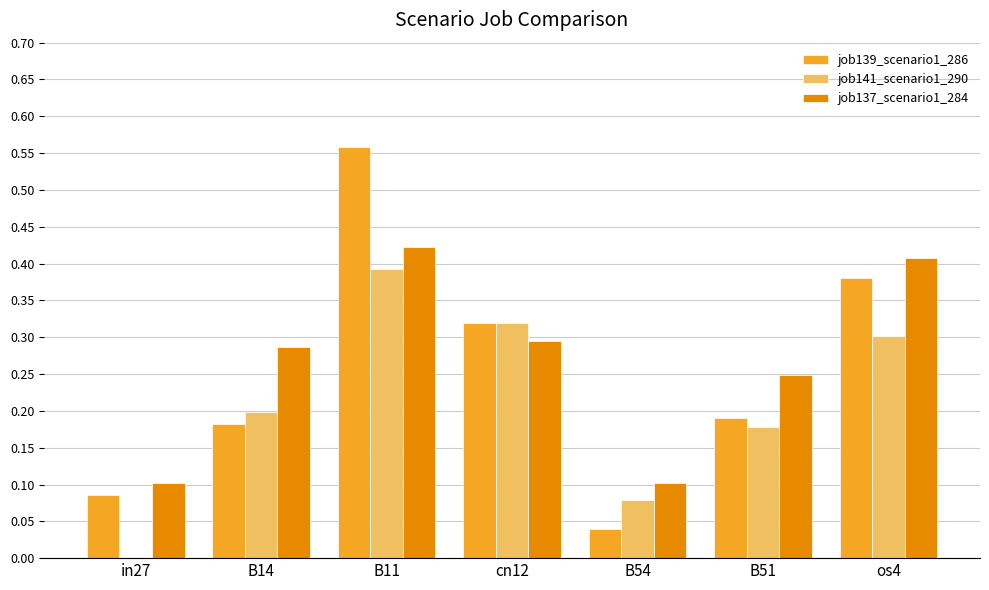

At which category does the chart reach its peak across all series?

B11